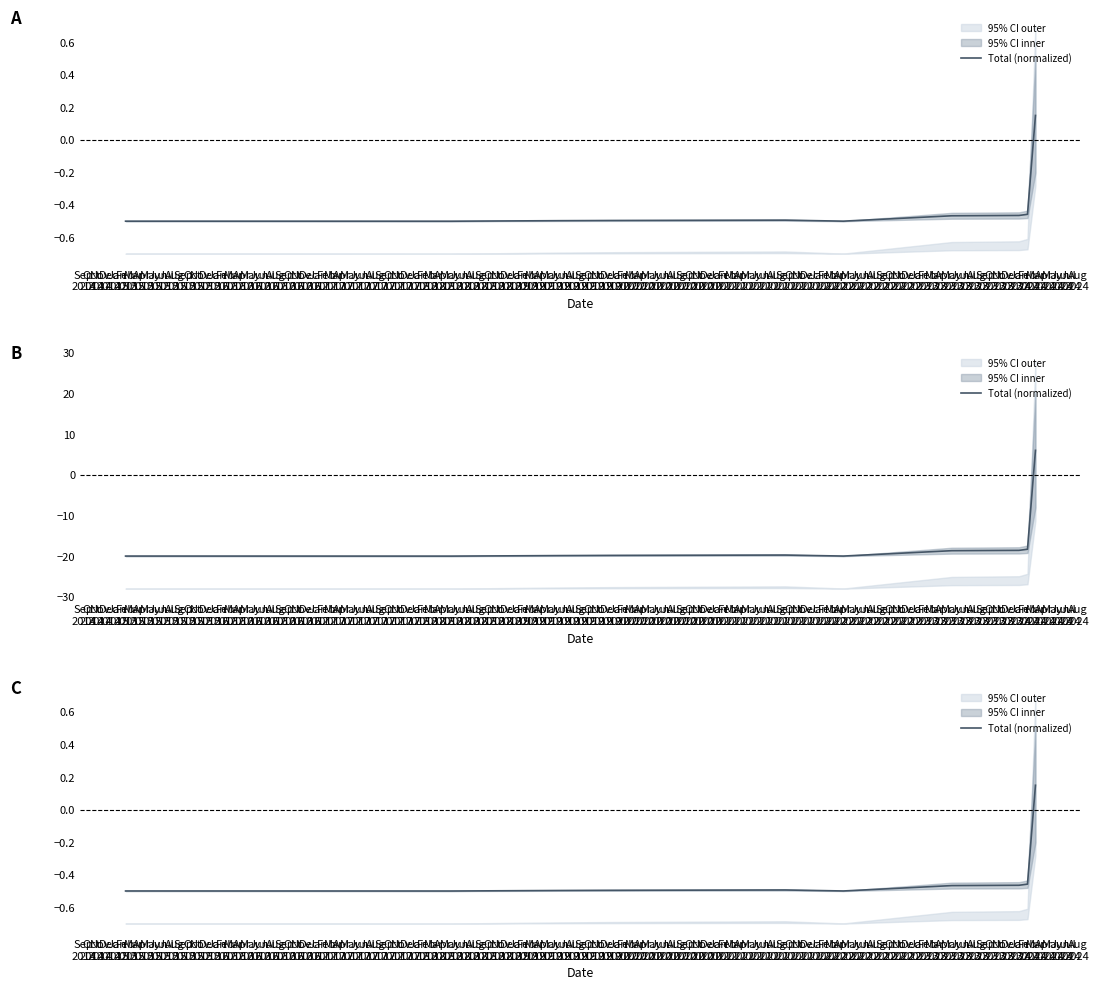

List the labels in order of value, largest first.

Mar 2024, Feb 2024, Jan 2024, May 2023, Sep 2021, Dec 2019, Jun 2019, Apr 2022, Feb 2015, May 2018